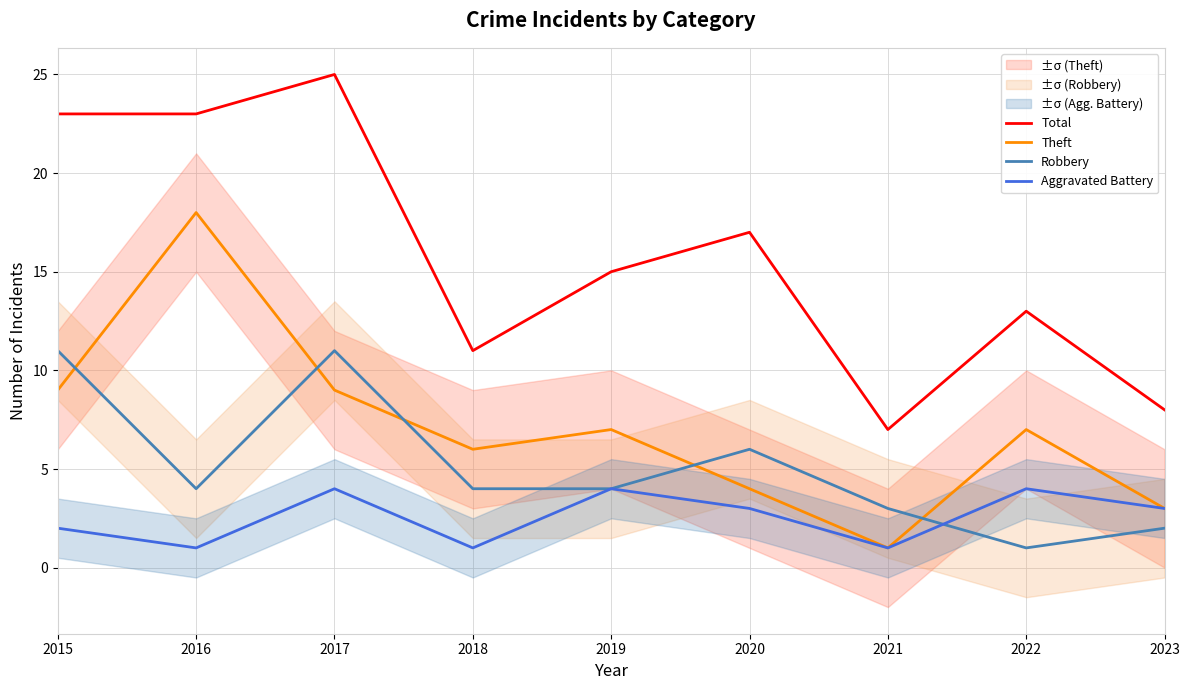

At which label does Aggravated Battery reach its minimum?

2016